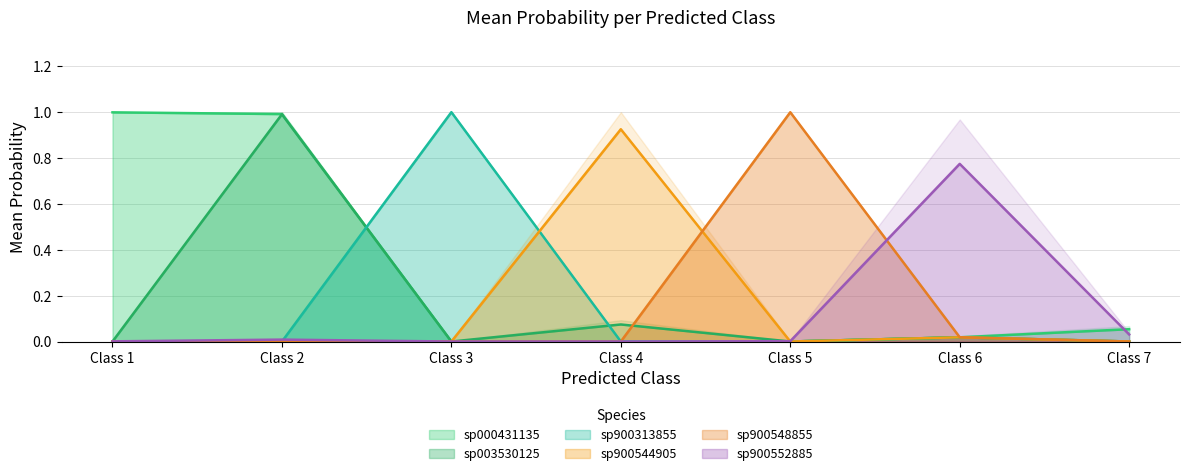

What is the difference between the maximum and minimum values in the s__CAG-590 sp900544905 series?

0.9